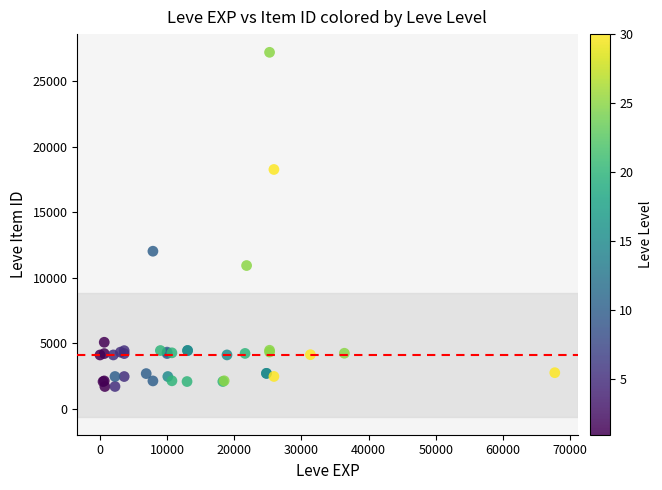

What Y value in the scatter plot is closest to 14448?

12018